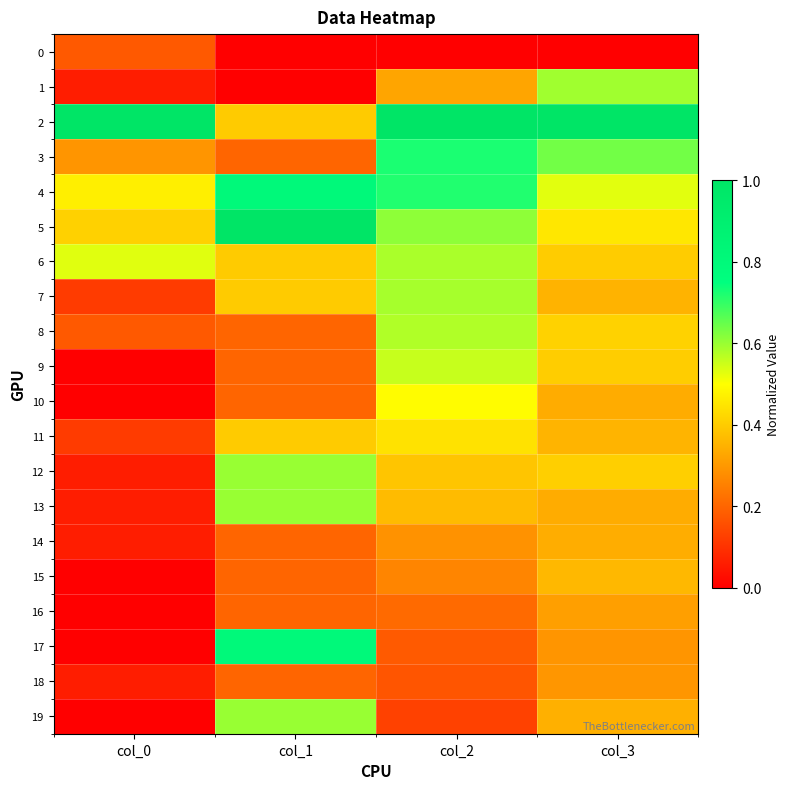

At how many categories does at least one series exceed 0?

4